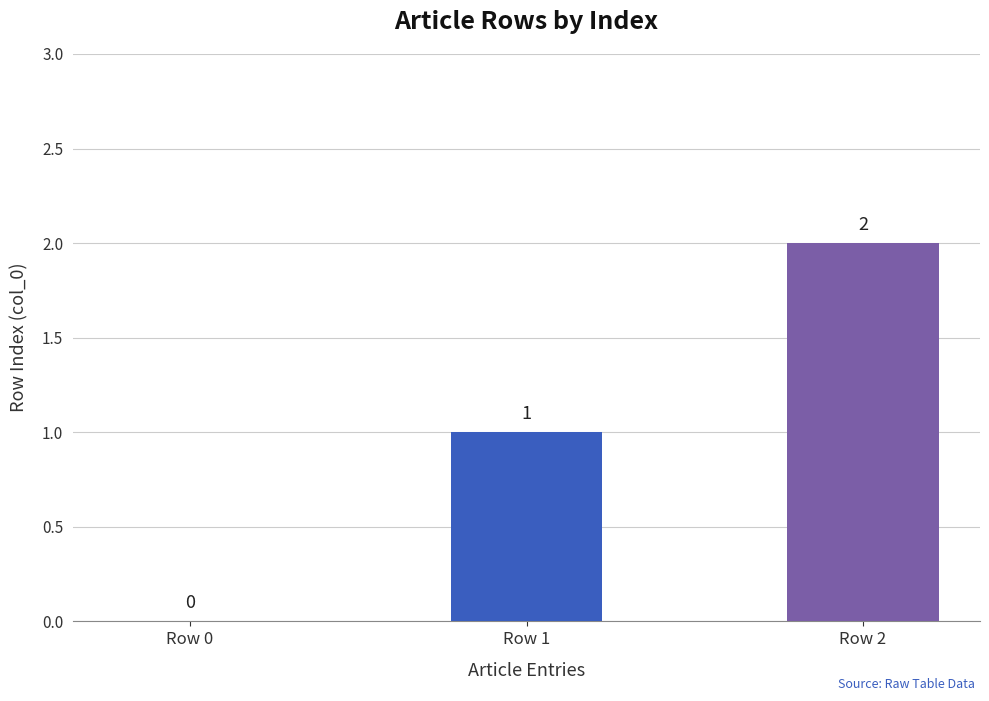

Count the number of data series in this chart.

1